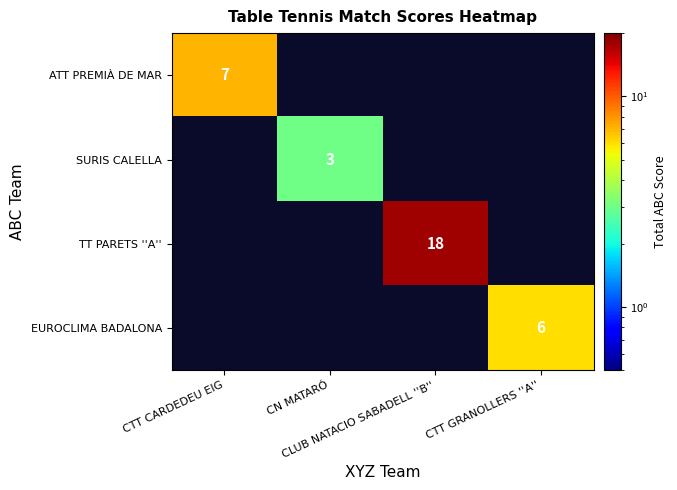

List the labels in order of ATT PREMIÀ DE MAR value, largest first.

CTT CARDEDEU EIG, CN MATARÓ, CLUB NATACIO SABADELL ''B'', CTT GRANOLLERS ''A''